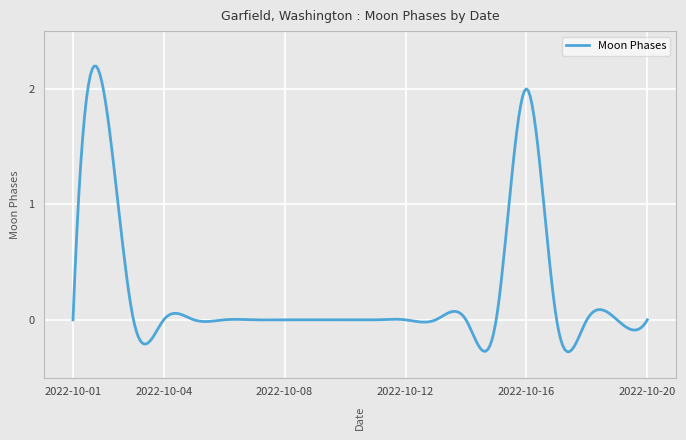

What is the greatest value displayed?

2.2